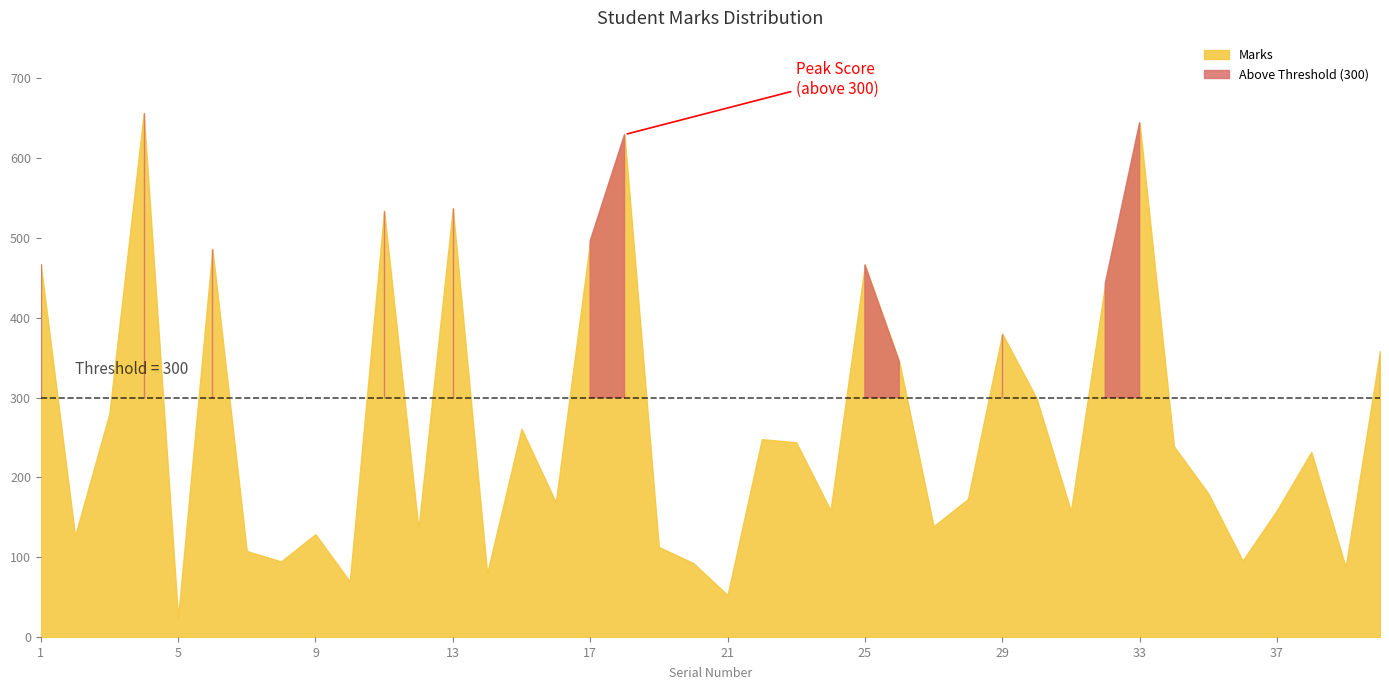

Does the chart display data point markers on the line(s)?

No